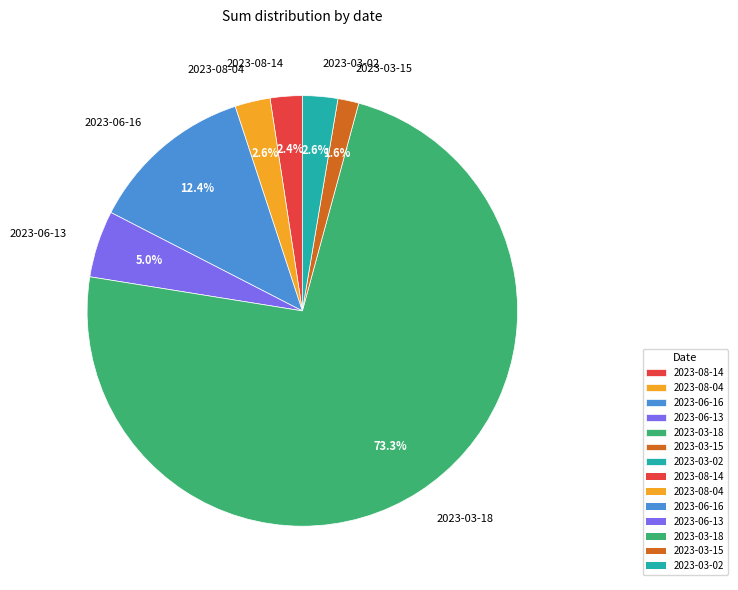

Between 2023-03-18 and 2023-08-14, which is larger?

2023-03-18